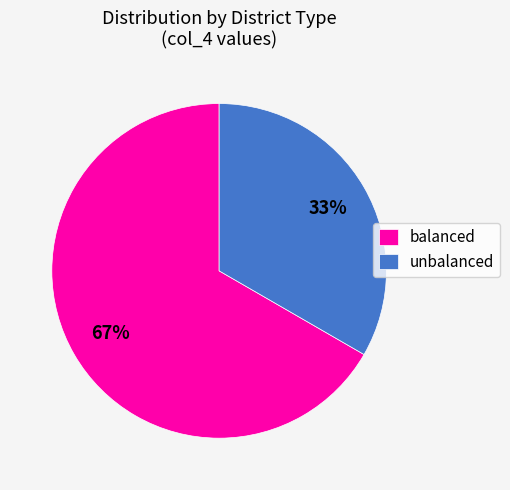

Is the sum of balanced and unbalanced greater than half?

Yes